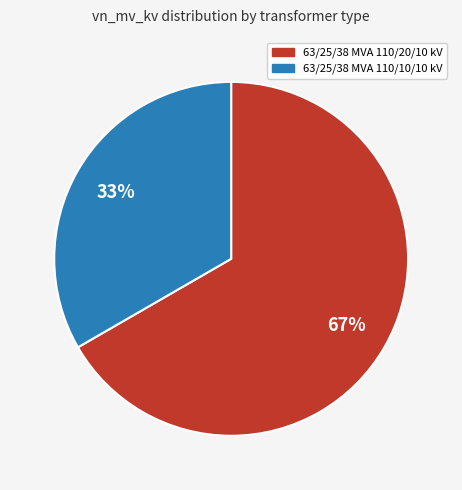

Which has a higher value, 63/25/38 MVA 110/10/10 kV or 63/25/38 MVA 110/20/10 kV?

63/25/38 MVA 110/20/10 kV